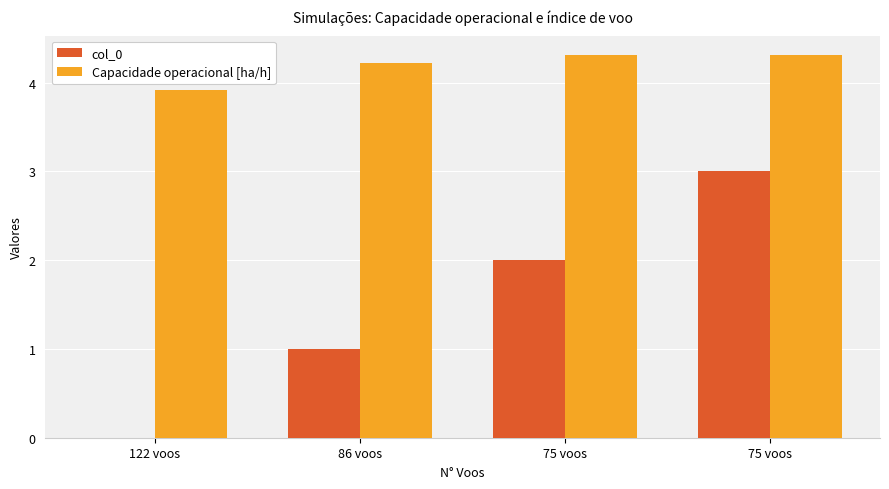

The value of Capacidade operacional [ha/h] at 75 voos is 4.3. True or false?

True